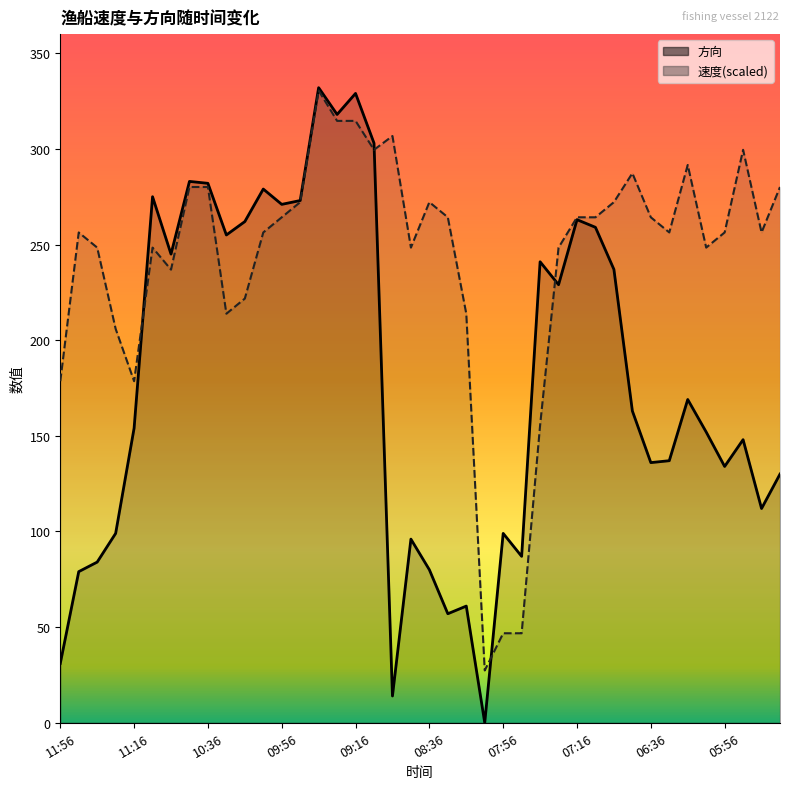

In 速度, how many points are higher than both neighbors (excluding endpoints)?

8